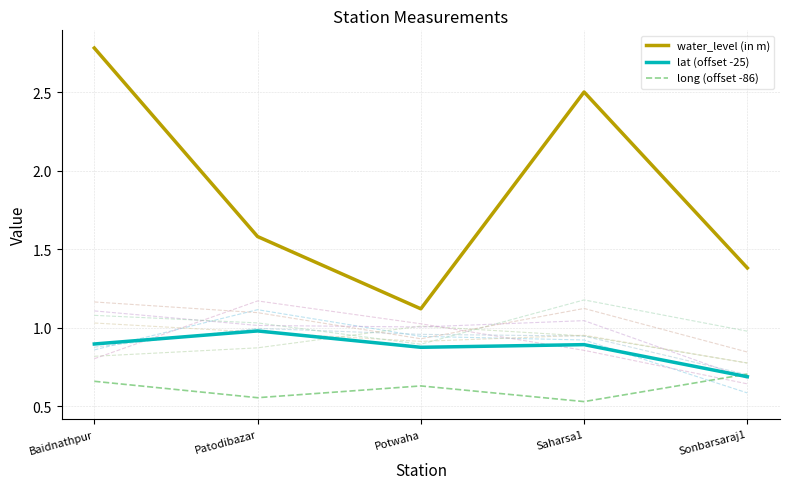

Is this an area chart (filled region under the line)?

No